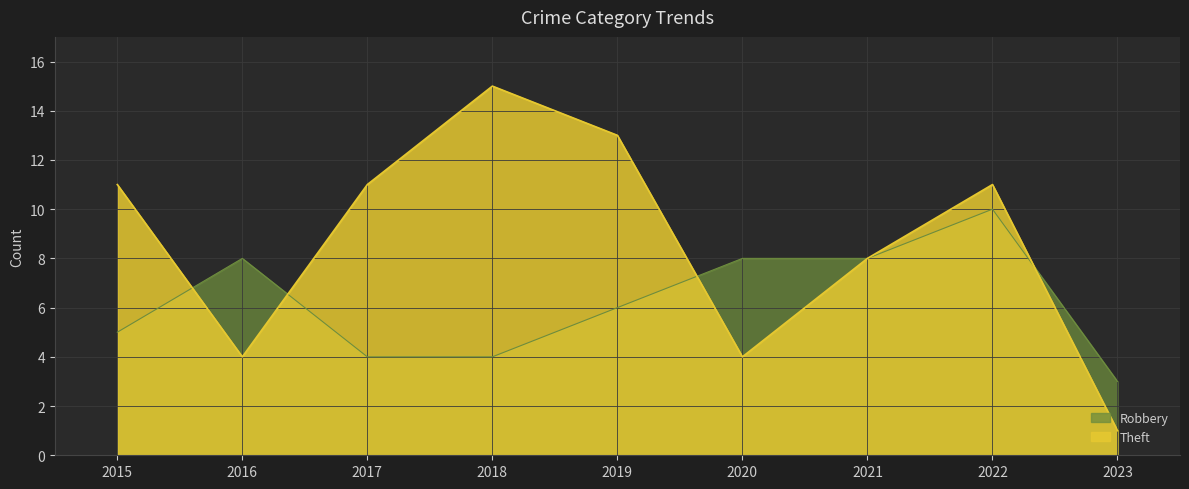

Where is Theft nearest to the value 8?

2021